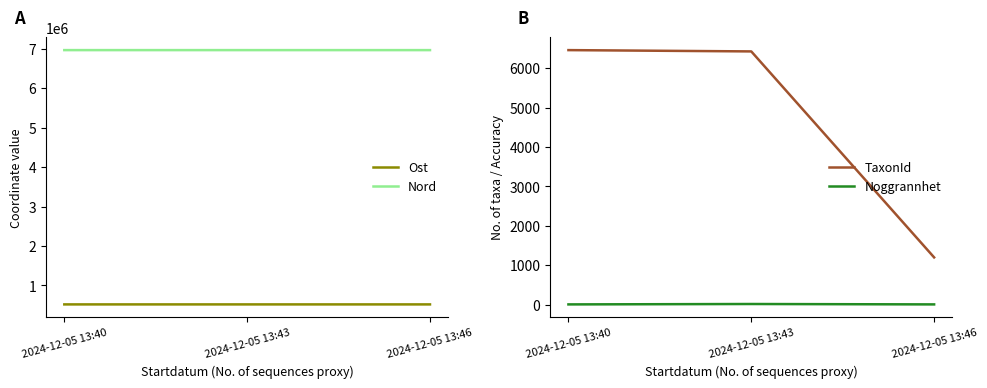

Which series has the largest total across all categories?

Nord